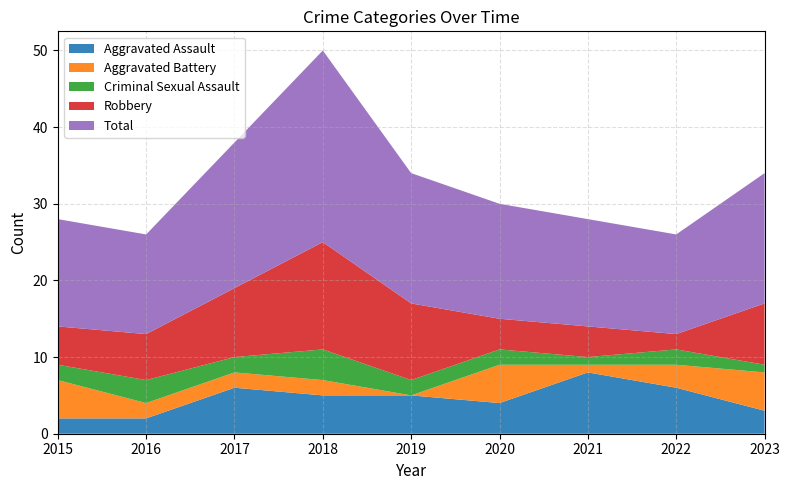

Reading right to left, what are all the values shown in this chart?

Aggravated Assault: 2023=3	2022=6	2021=8	2020=4	2019=5	2018=5	2017=6	2016=2	2015=2
Aggravated Battery: 2023=5	2022=3	2021=1	2020=5	2019=0	2018=2	2017=2	2016=2	2015=5
Criminal Sexual Assault: 2023=1	2022=2	2021=1	2020=2	2019=2	2018=4	2017=2	2016=3	2015=2
Robbery: 2023=8	2022=2	2021=4	2020=4	2019=10	2018=14	2017=9	2016=6	2015=5
Total: 2023=17	2022=13	2021=14	2020=15	2019=17	2018=25	2017=19	2016=13	2015=14